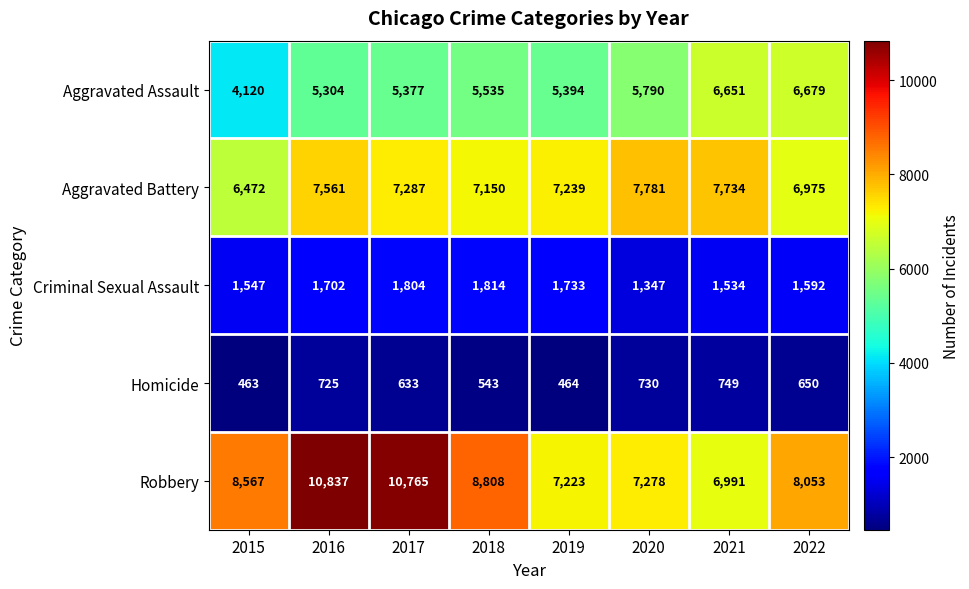

What is the average value of the Robbery series?

8565